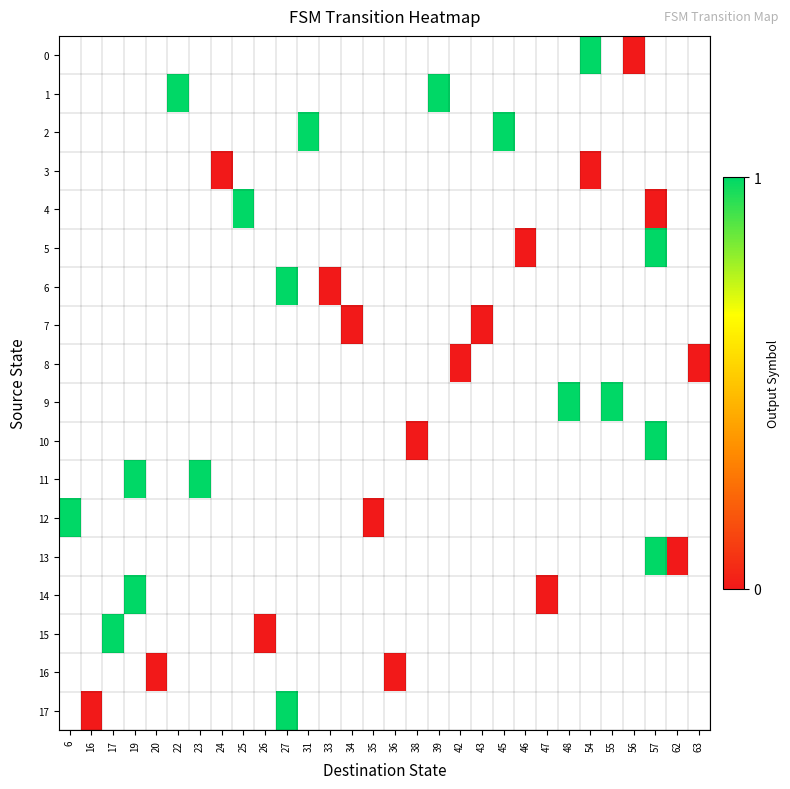

Which label corresponds to the largest value in the chart?

54